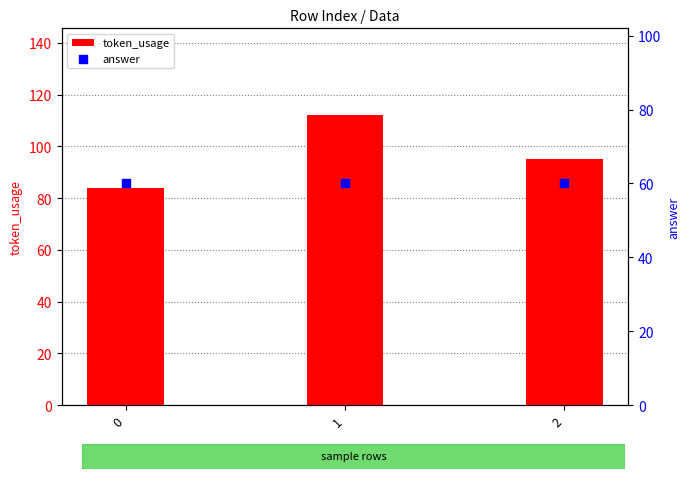

What are all the series names shown in the legend?

token_usage, answer